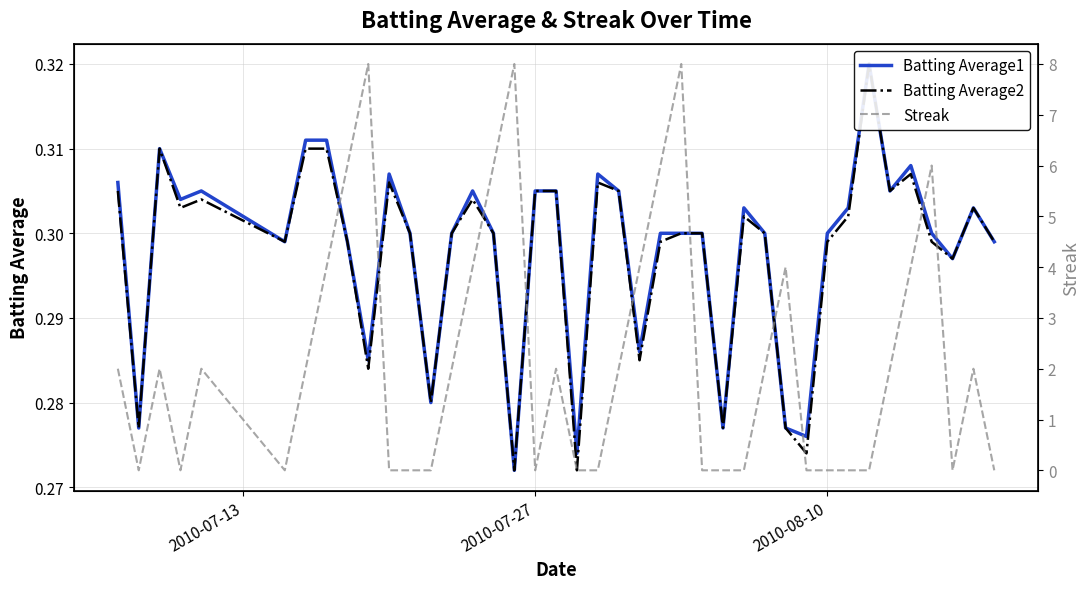

True or false: Streak has a value of -5.5 at 25.

False